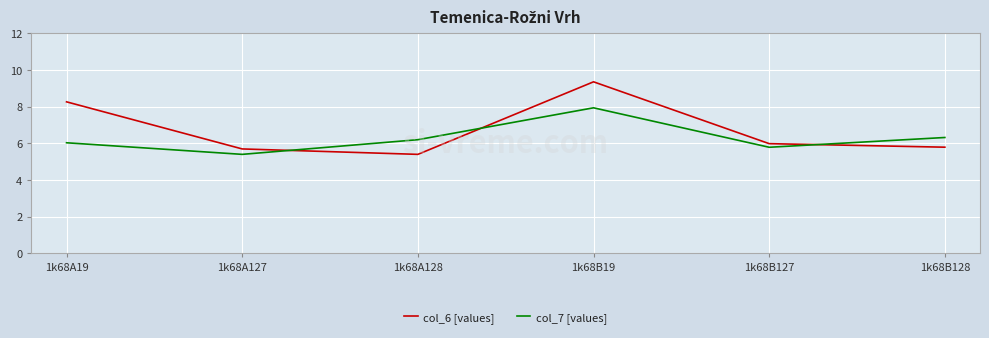

What is the difference between the second highest and minimum values in the col_6 [values] series?

2.9